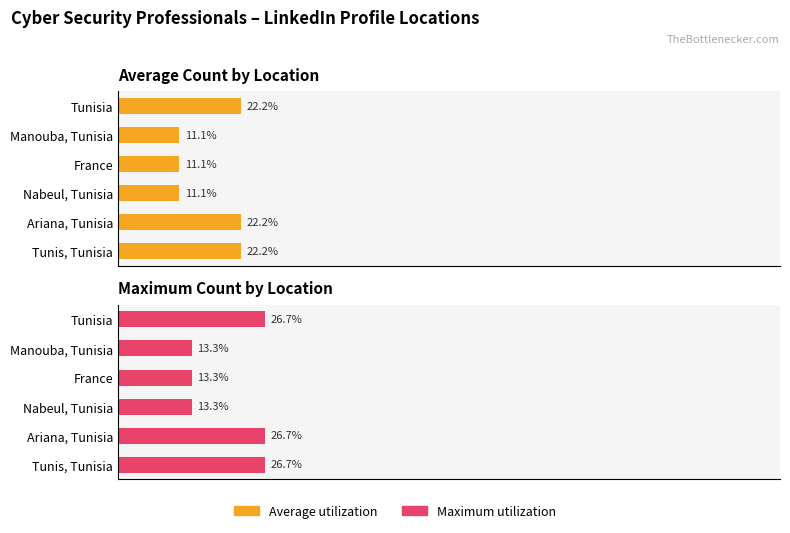

The value of Average utilization at 40 is 5.3. True or false?

False